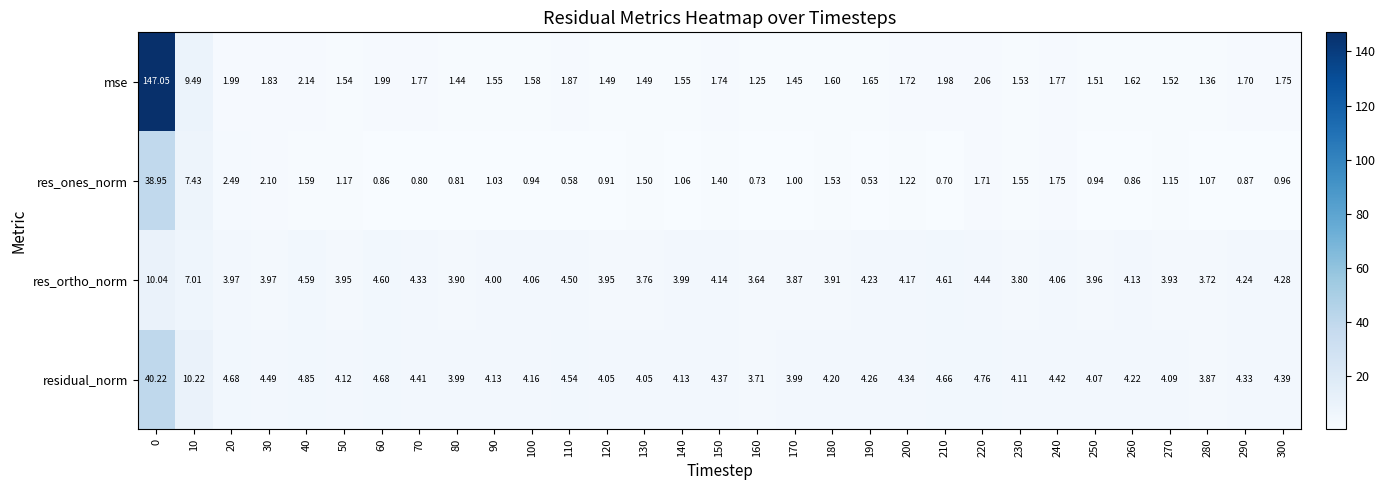

How many series are shown in this chart?

4